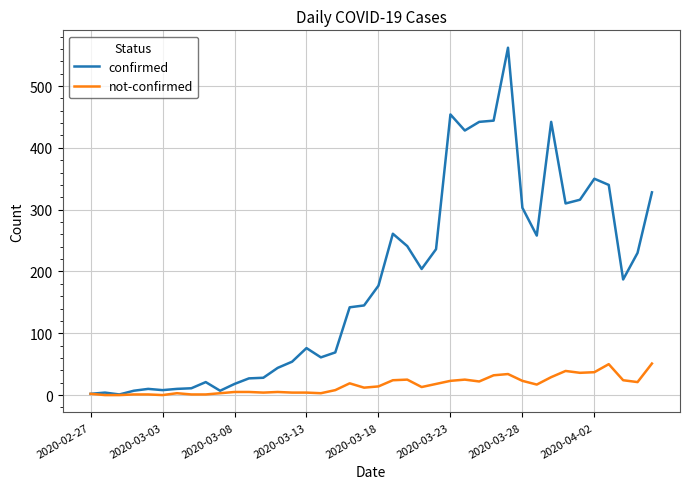

What is the maximum value shown in the chart?

562